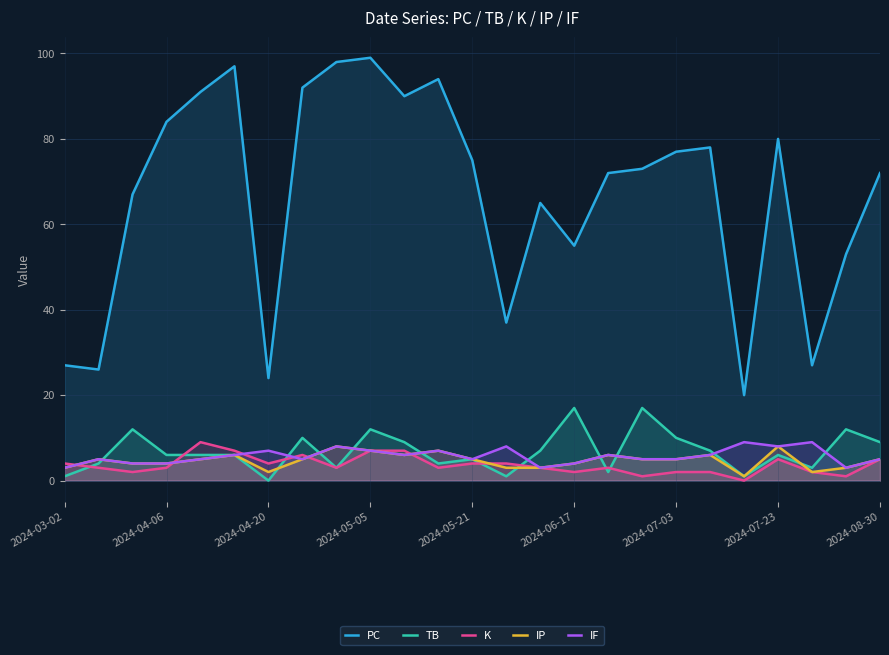

What are all the series names shown in the legend?

PC, TB, K, IP, IF